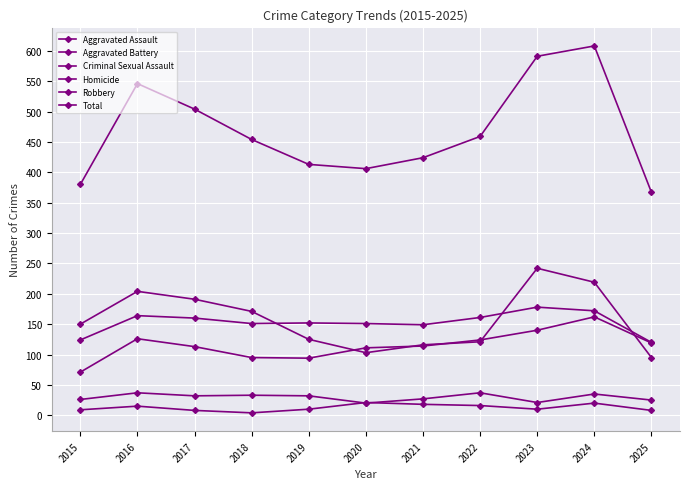

What is the lowest value of the Criminal Sexual Assault series?

20